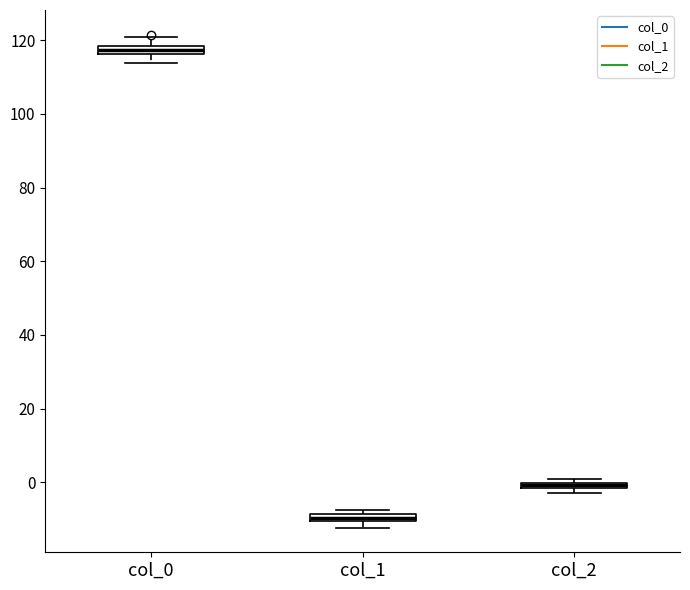

Where is the lower edge of the box for col_2 on the y-axis? The values are not printed on the chart, so give them approximately, as read against the axis.

-2